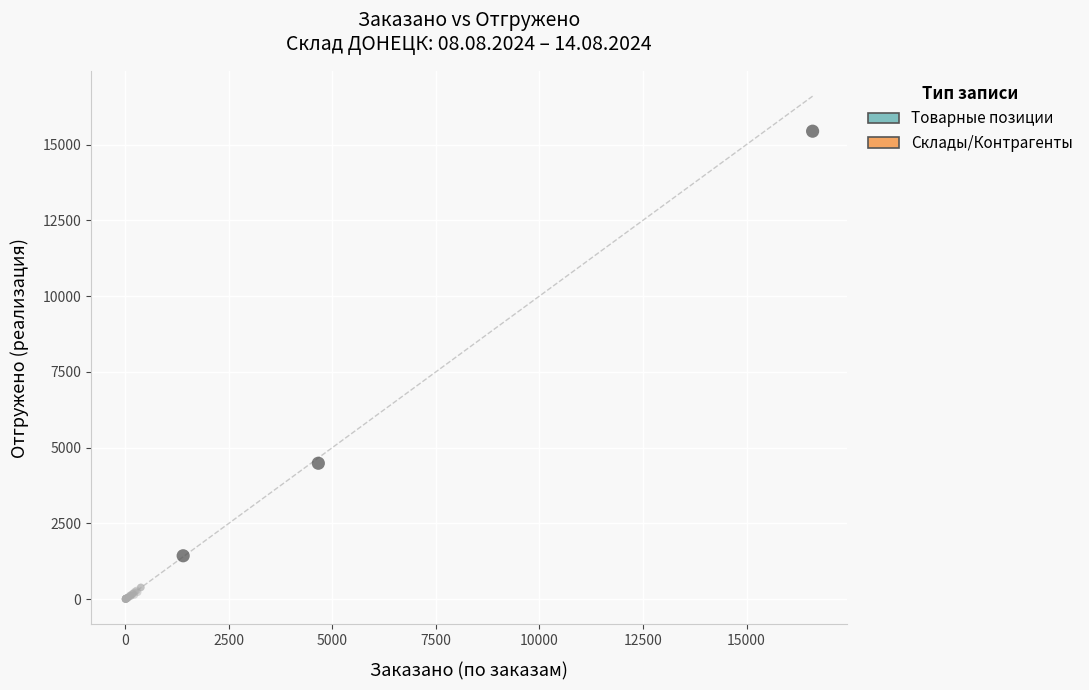

What are all the series names shown in the legend?

Товарные позиции, Склады/Контрагенты